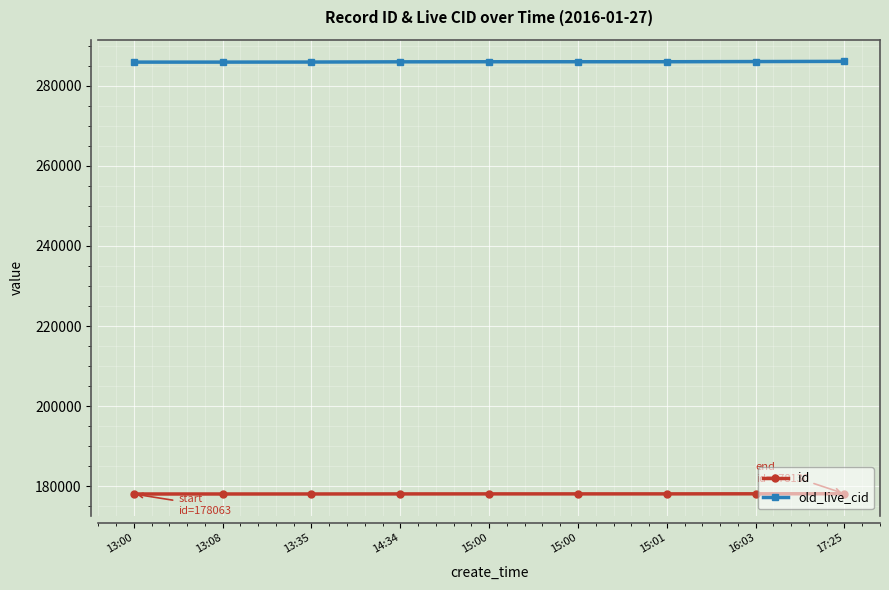

What are all the series names shown in the legend?

id, old_live_cid